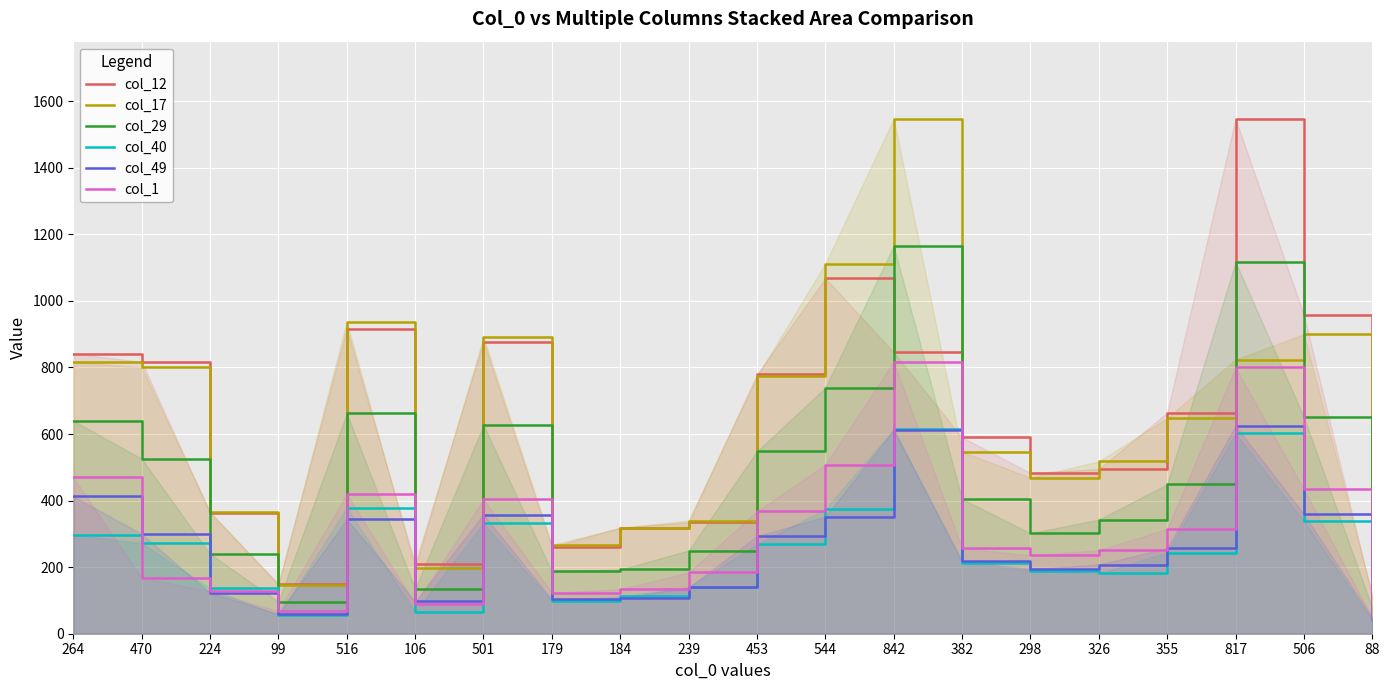

True or false: col_49 has a value of 103 at 179.

True